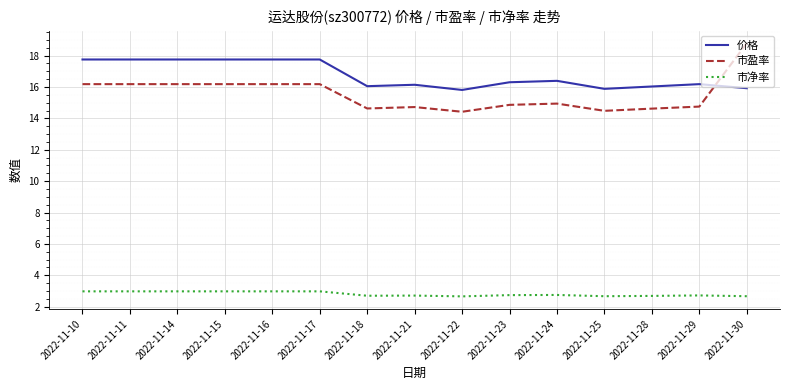

What is the total value across all series at 2022-11-30?

37.4